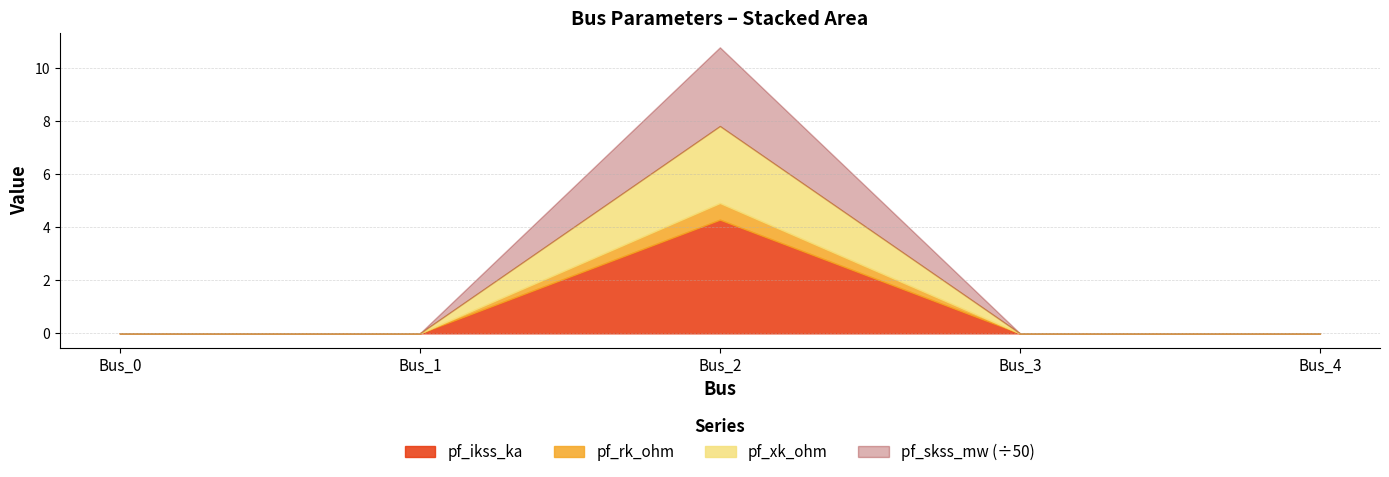

True or false: pf_xk_ohm has more than 2 points higher than both neighbors.

False